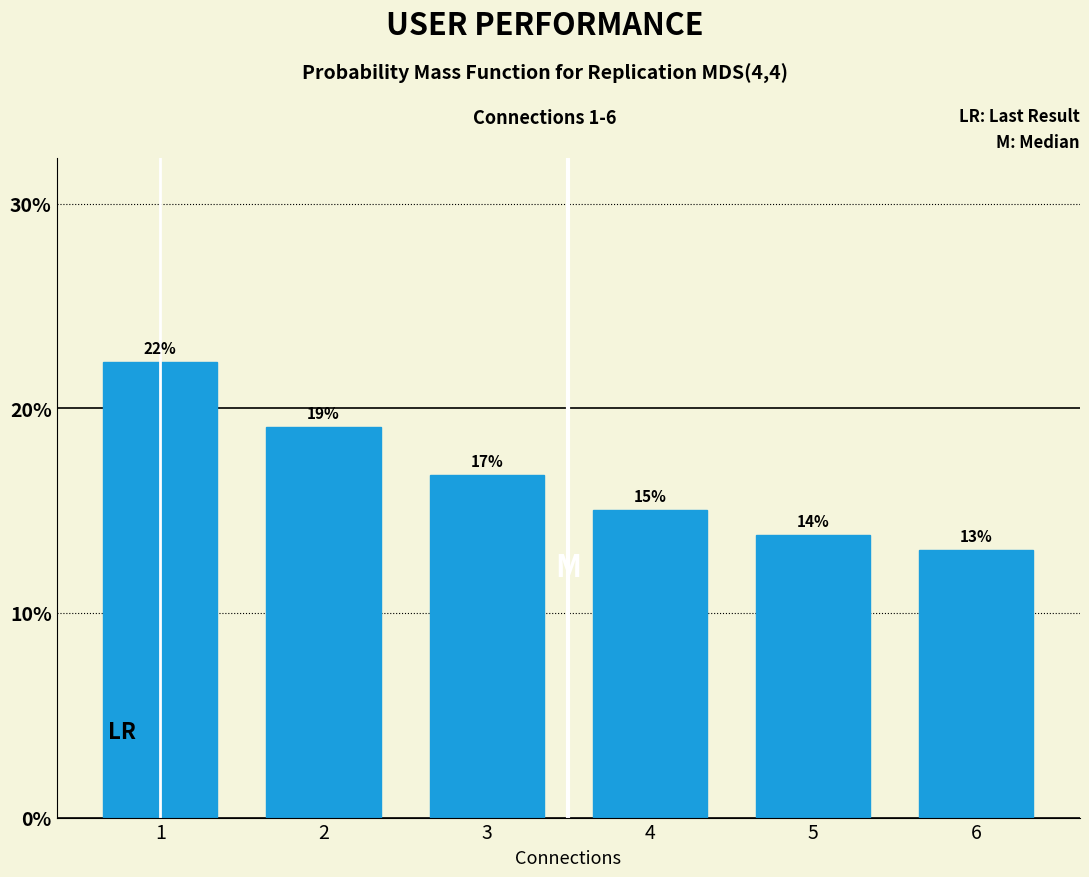

How many bars are there in total?

6